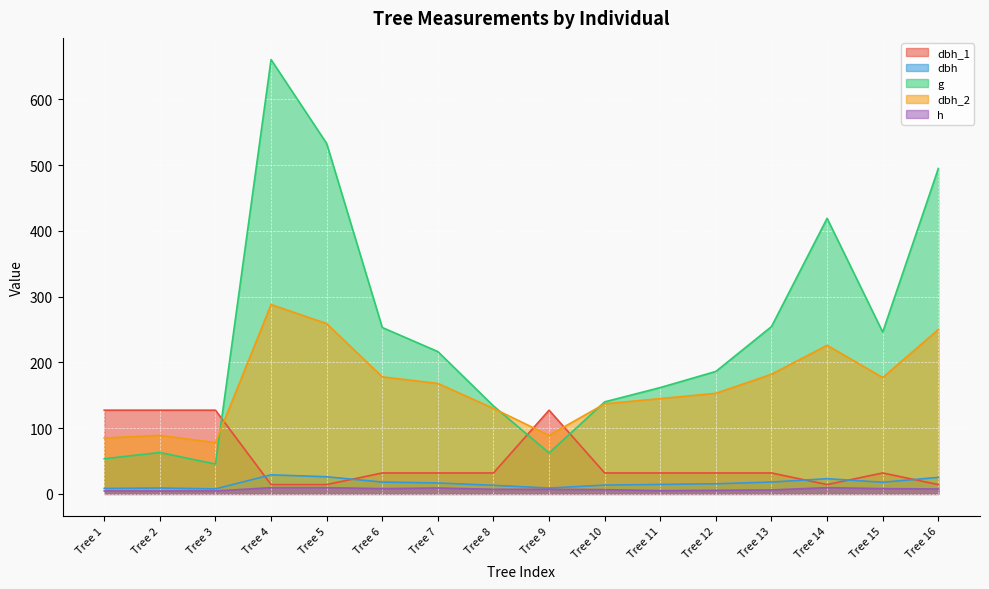

Which has a higher value, Tree 7 or Tree 15?

Tree 7